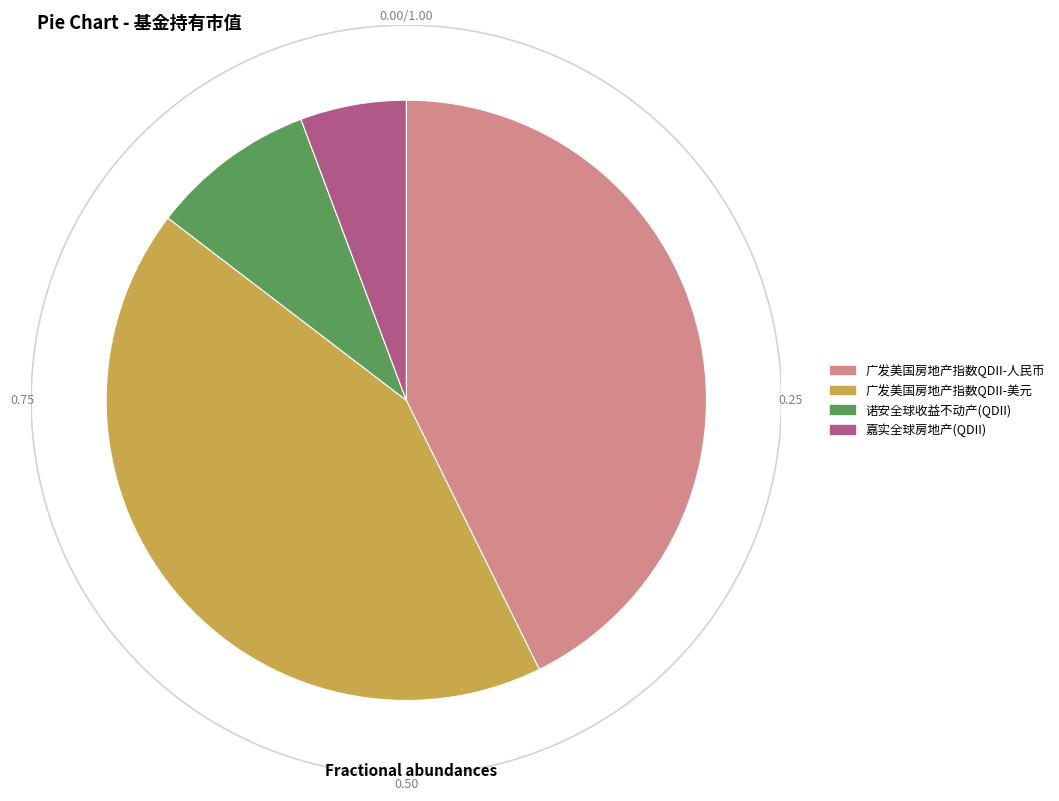

What portion of the pie excludes 广发美国房地产指数QDII-人民币?

57.3%